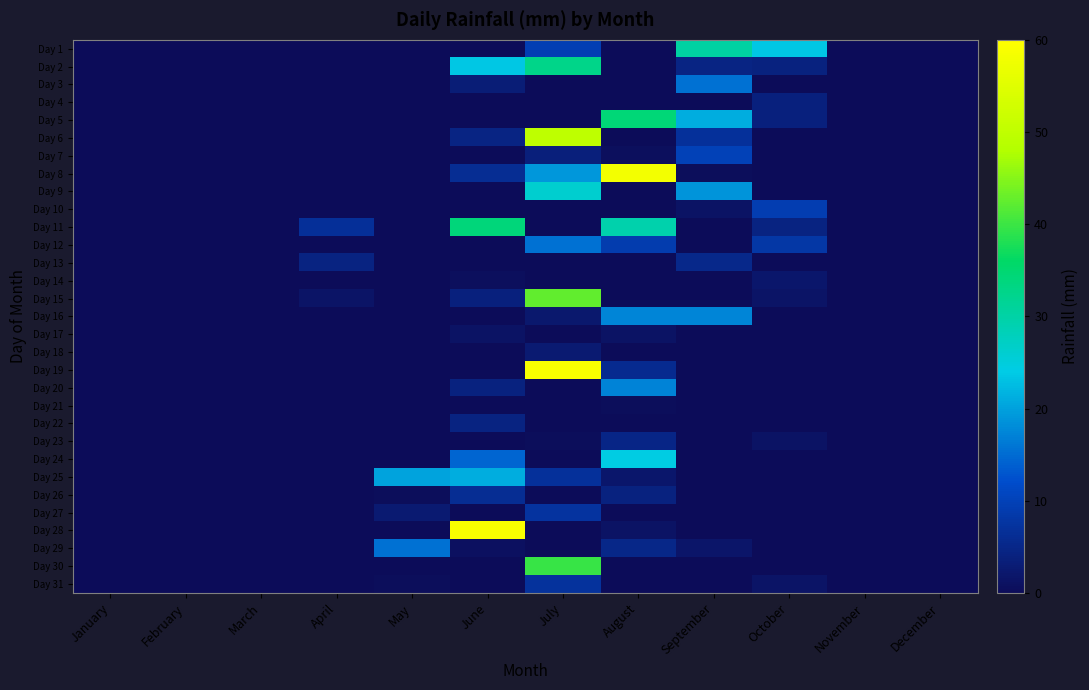

List the series in order of their peak value, highest first.

Day 19, Day 28, Day 8, Day 6, Day 15, Day 30, Day 5, Day 11, Day 2, Day 1, Day 9, Day 24, Day 25, Day 16, Day 20, Day 12, Day 3, Day 29, Day 7, Day 10, Day 27, Day 31, Day 26, Day 13, Day 23, Day 22, Day 4, Day 18, Day 14, Day 17, Day 21